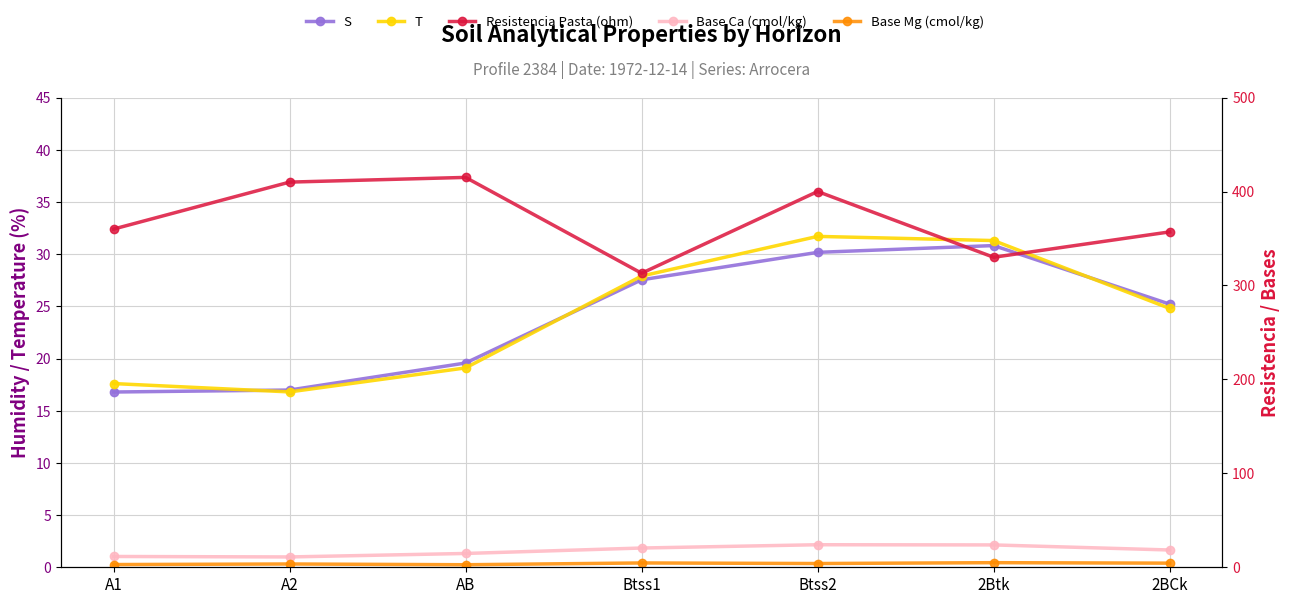

What is the label of the 4th point from the right?

Btss1